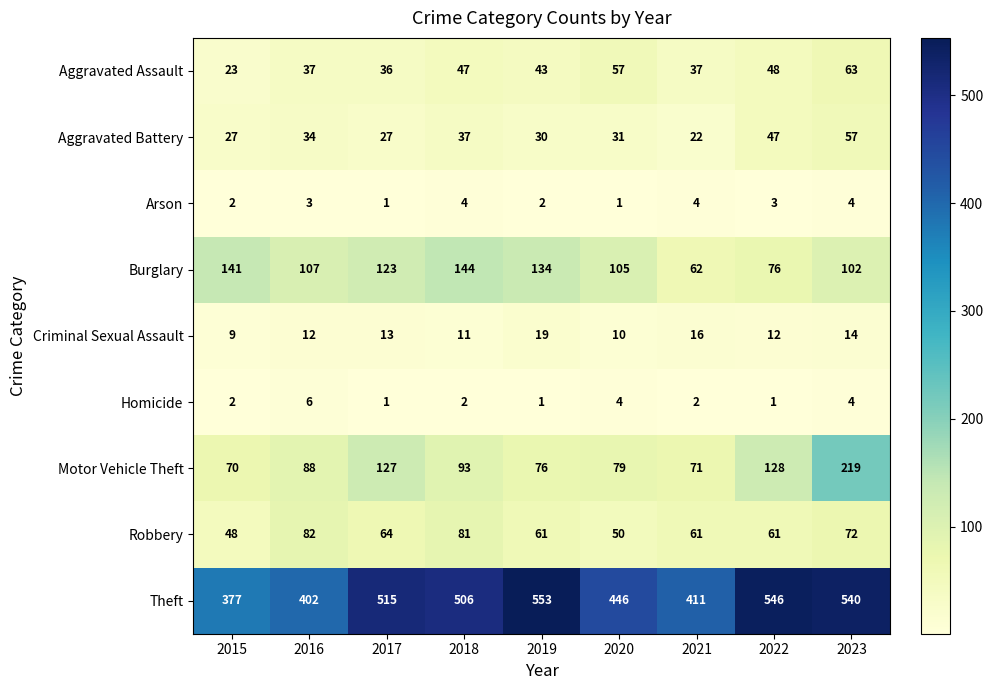

How many data points does each series have?

9